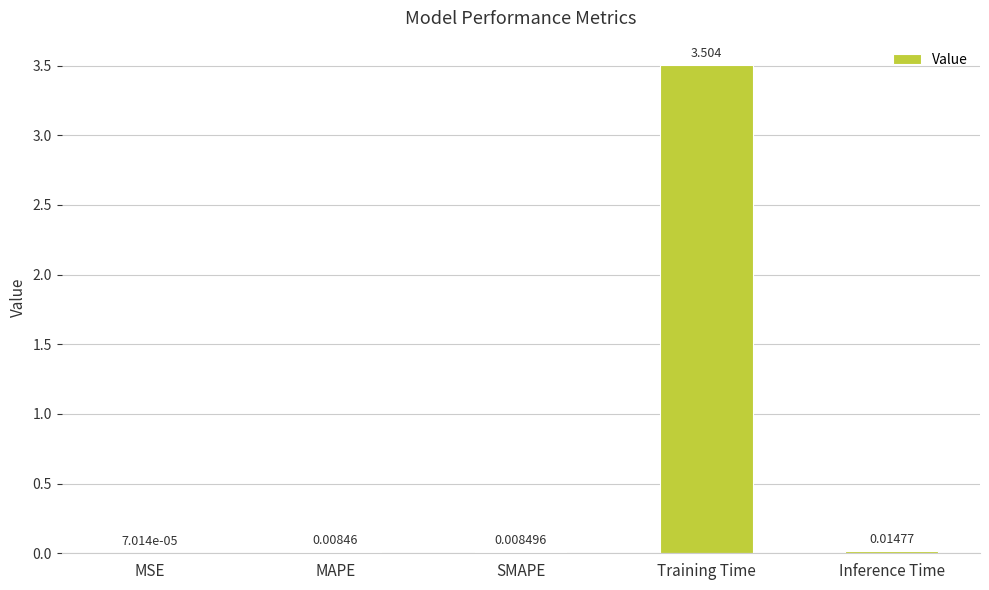

Which has a higher value, SMAPE or MAPE?

SMAPE